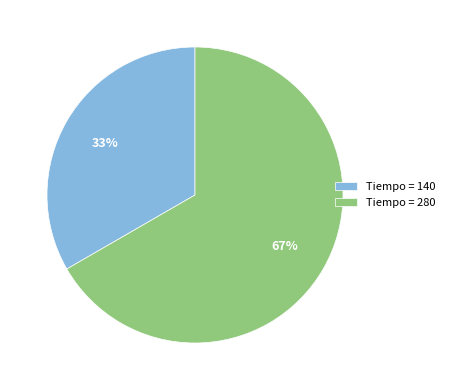

Which slice is the largest?

Tiempo = 280